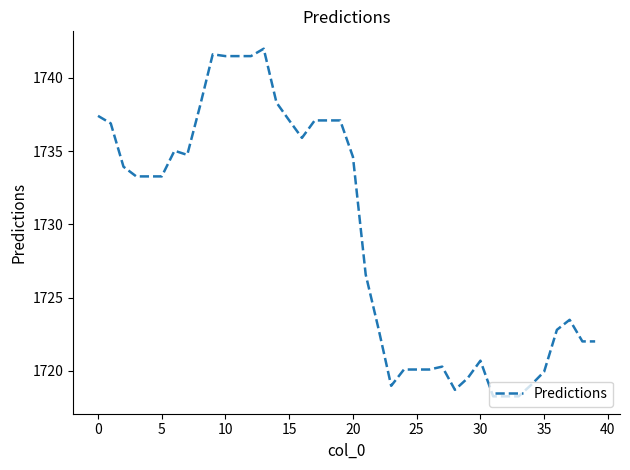

What is the sum of all values?

69173.1